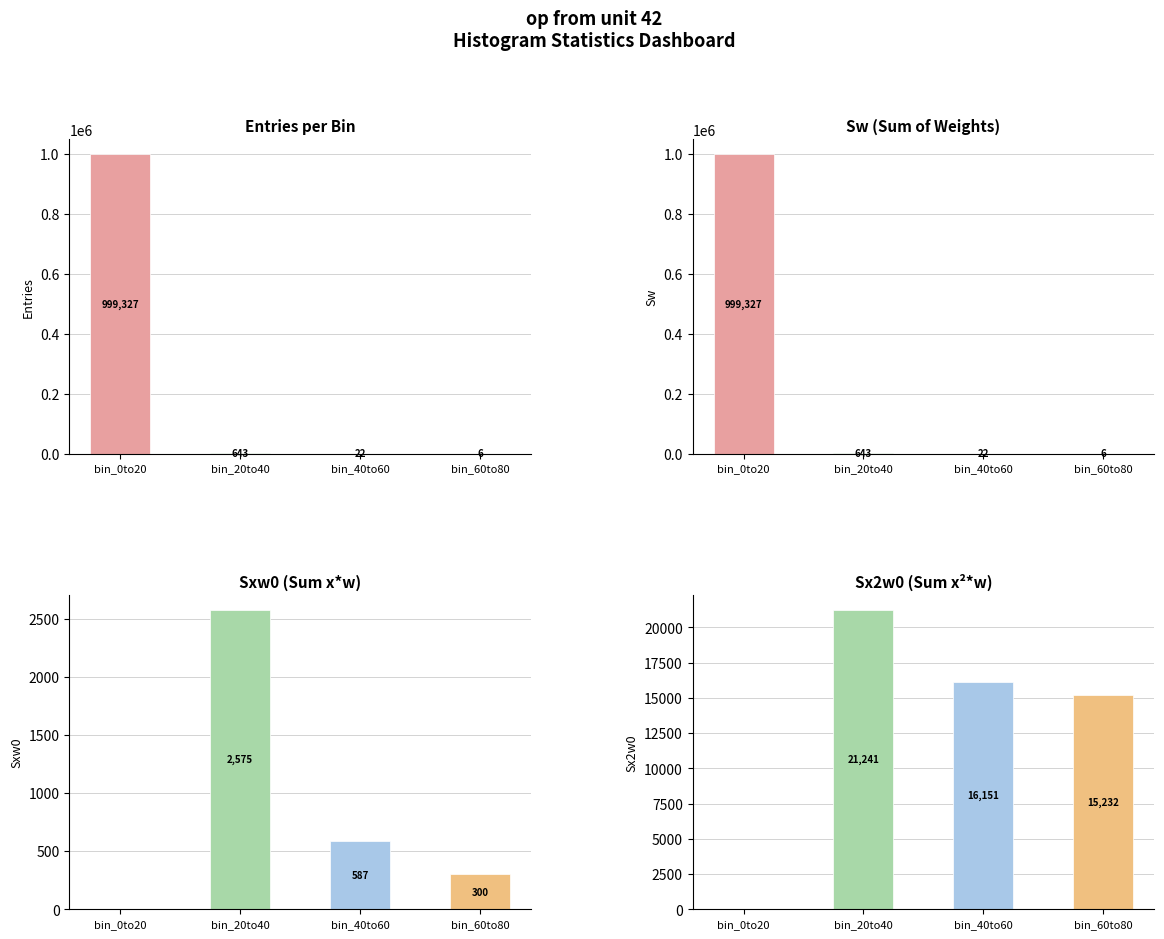

Which has a higher value, bin_0to20 or bin_40to60?

bin_0to20